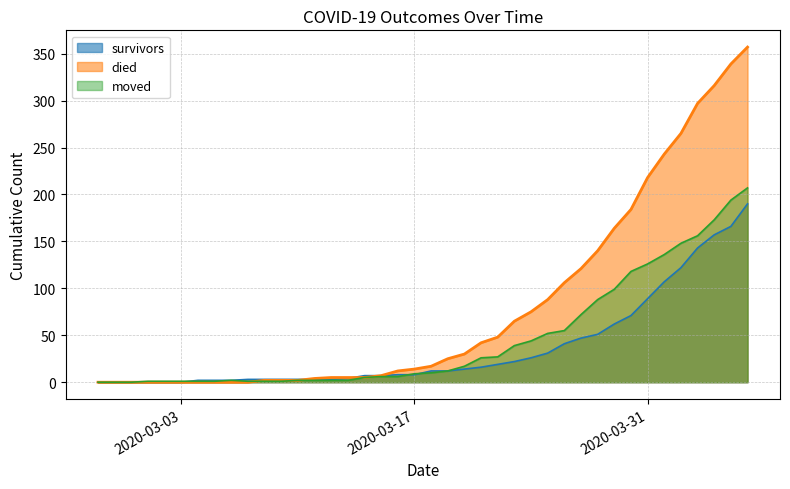

List the labels in order of survivors value, smallest first.

2020-02-27, 2020-02-28, 2020-02-29, 2020-03-01, 2020-03-02, 2020-03-03, 2020-03-04, 2020-03-05, 2020-03-06, 2020-03-07, 2020-03-08, 2020-03-09, 2020-03-10, 2020-03-11, 2020-03-12, 2020-03-13, 2020-03-14, 2020-03-15, 2020-03-16, 2020-03-17, 2020-03-18, 2020-03-19, 2020-03-20, 2020-03-21, 2020-03-22, 2020-03-23, 2020-03-24, 2020-03-25, 2020-03-26, 2020-03-27, 2020-03-28, 2020-03-29, 2020-03-30, 2020-03-31, 2020-04-01, 2020-04-02, 2020-04-03, 2020-04-04, 2020-04-05, 2020-04-06